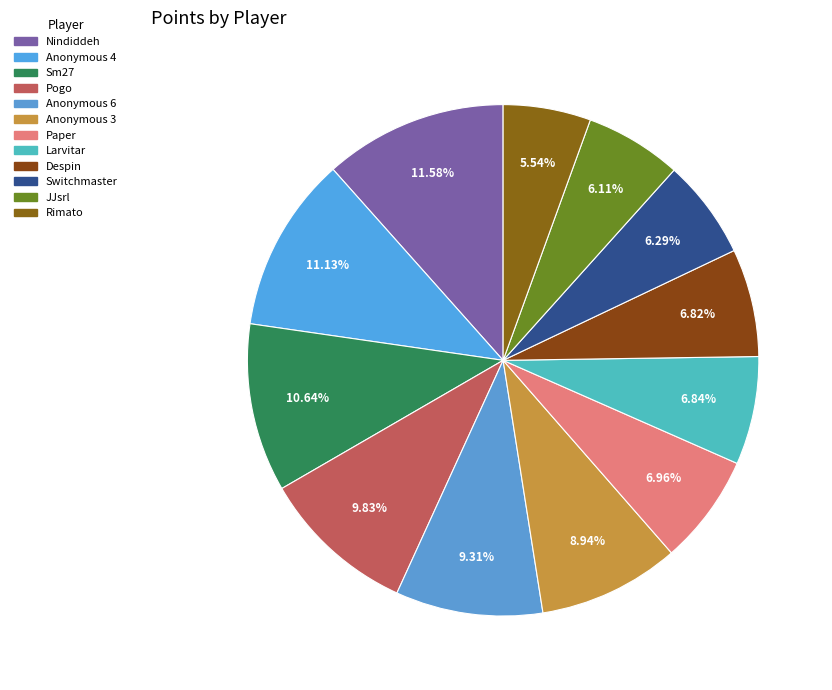

Which slice is the smallest?

Rimato